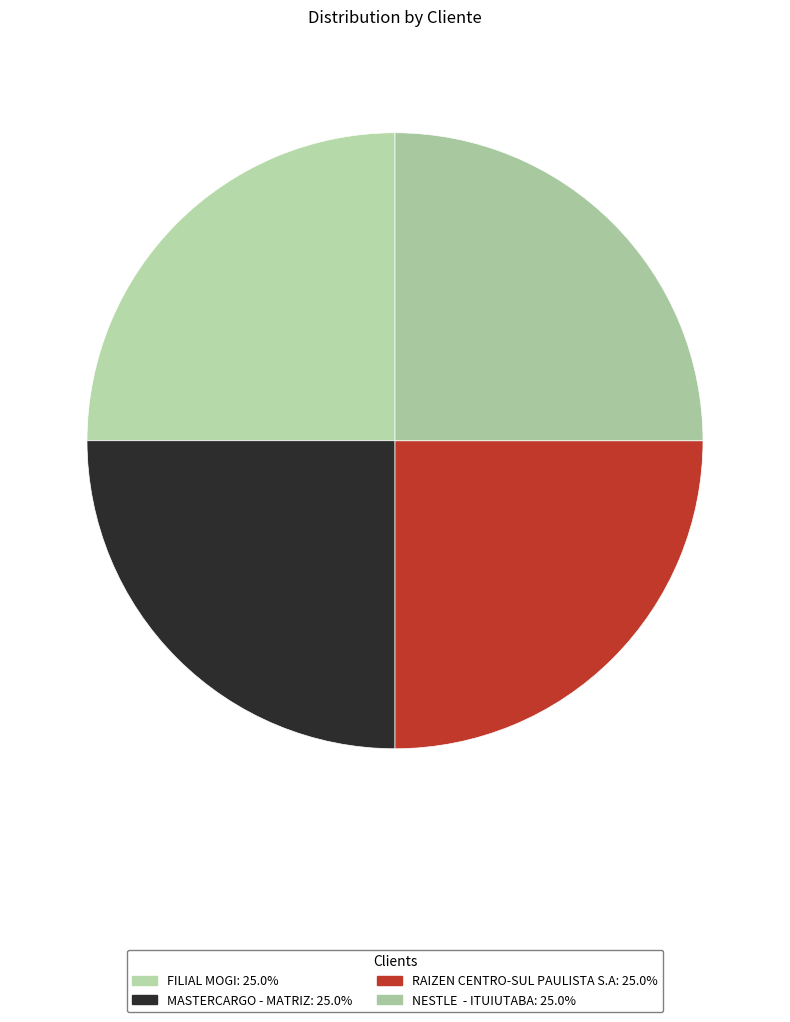

Does any single category account for the majority?

No